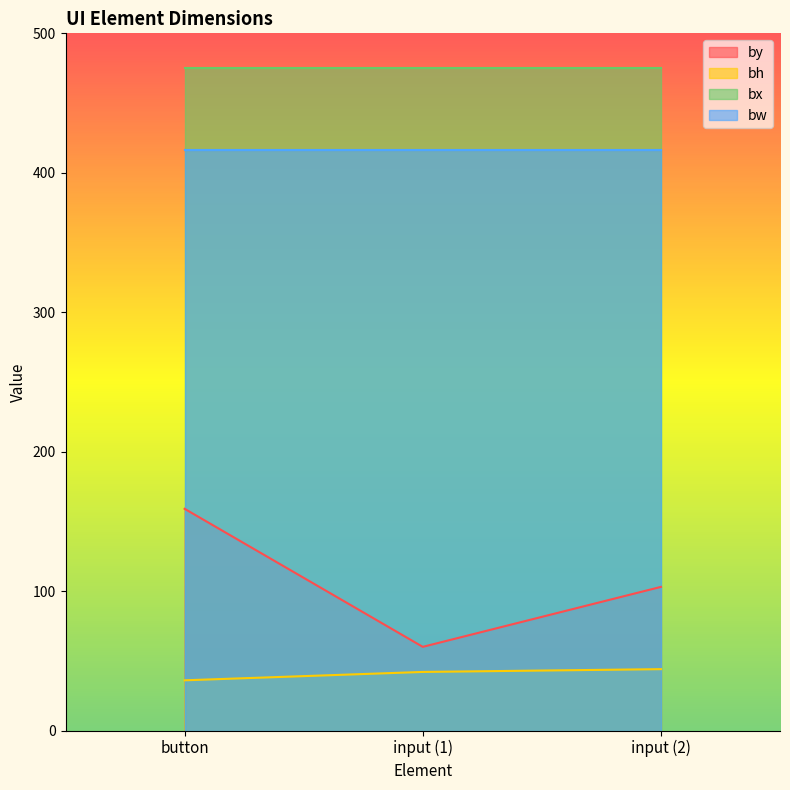

Count the number of categories in the chart.

3